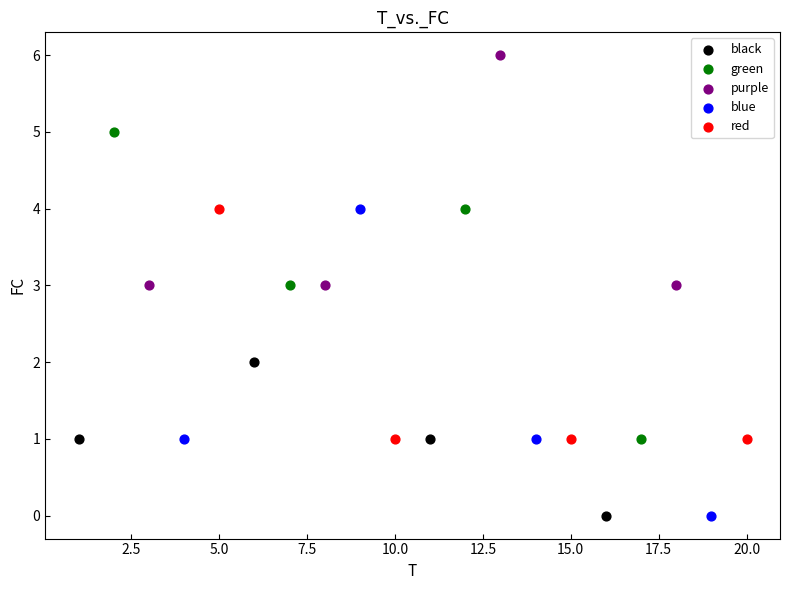

What are all the series names shown in the legend?

black, green, purple, blue, red